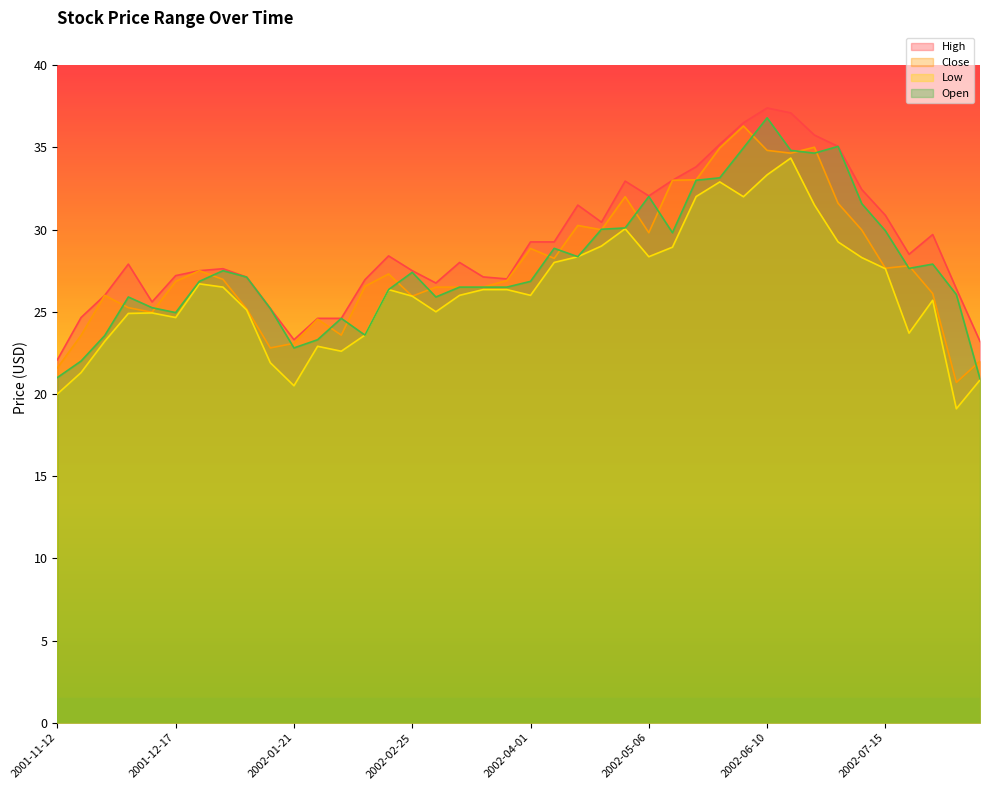

Which series has the widest spread of values?

Open